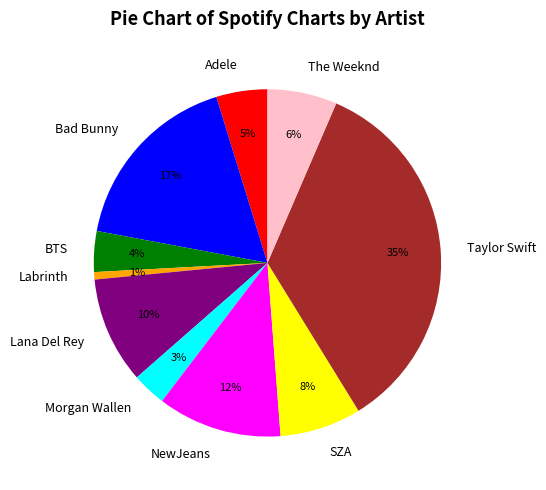

What is the largest slice in the pie chart?

Taylor Swift